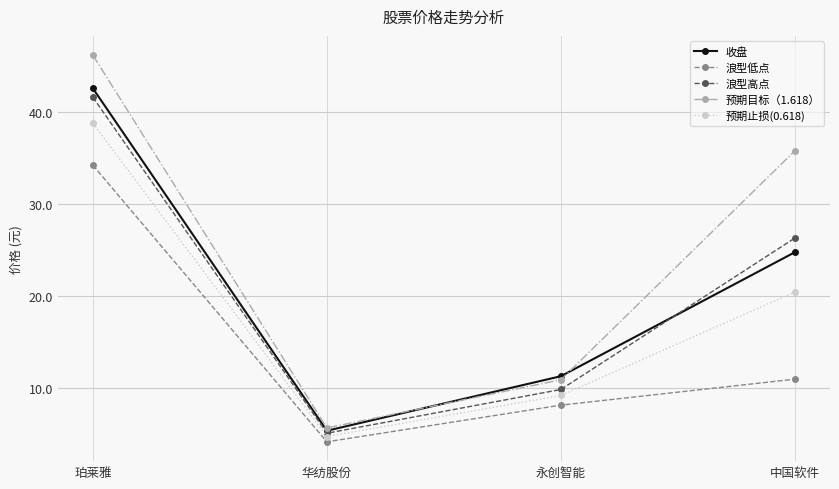

List the series in order of their peak value, highest first.

预期目标（1.618）, 收盘, 浪型高点, 预期止损(0.618), 浪型低点